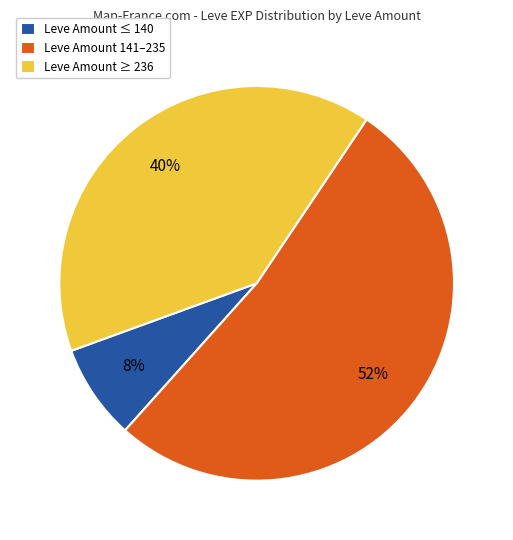

What percentage is the Leve Amount 141–235 slice, to the nearest percent?

52%